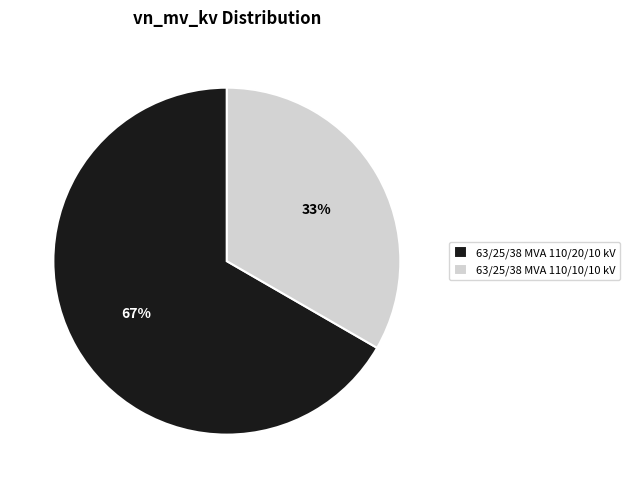

True or false: 63/25/38 MVA 110/10/10 kV accounts for 33% of the total.

True